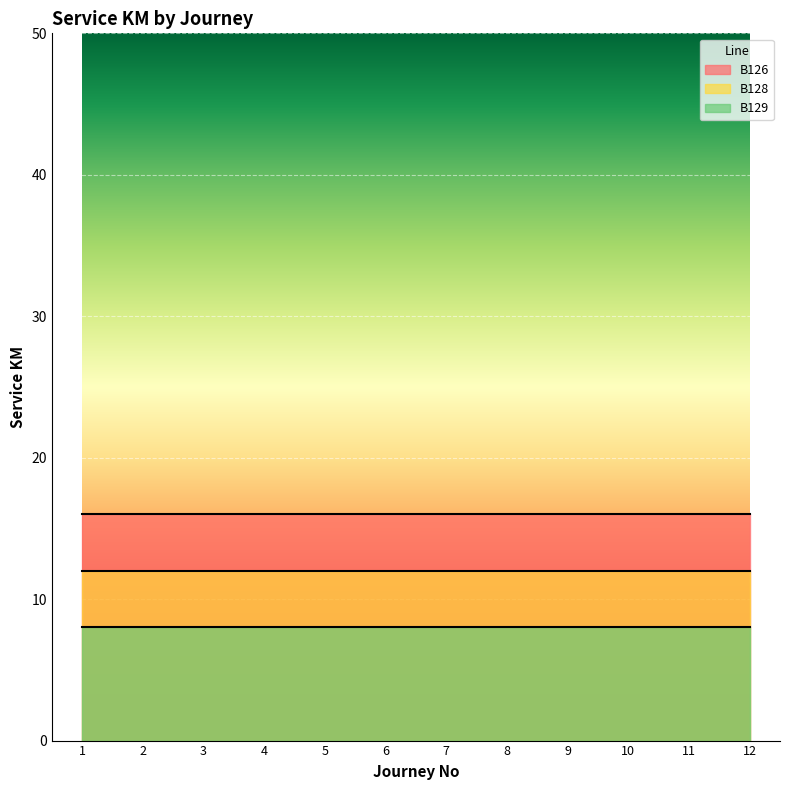

Which series has the largest range (max minus min)?

B126